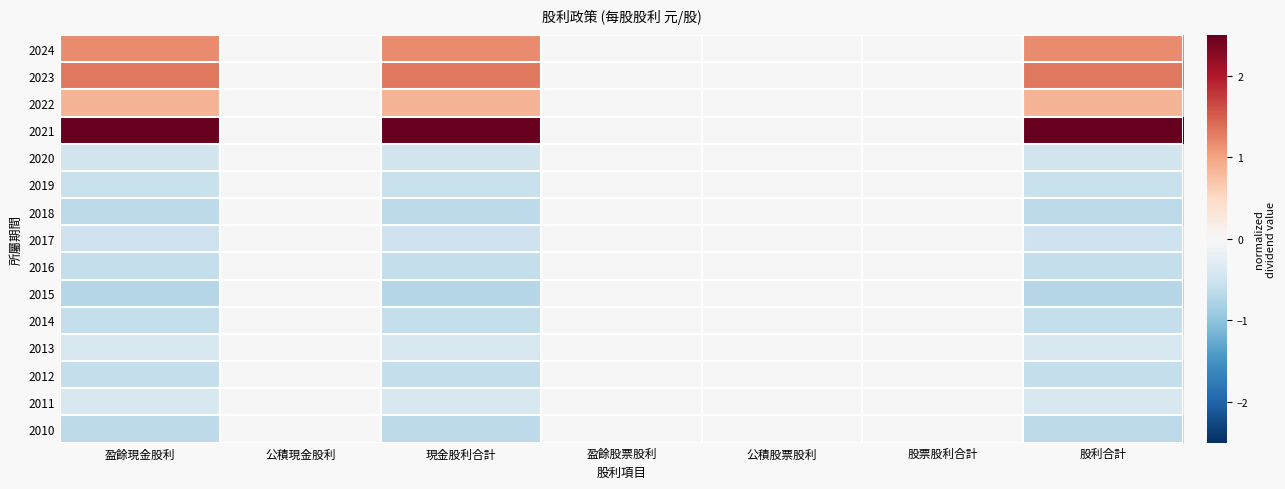

Rank the series at 現金股利合計 from highest to lowest value.

2021, 2023, 2024, 2022, 2013, 2011, 2020, 2017, 2019, 2016, 2014, 2012, 2018, 2010, 2015